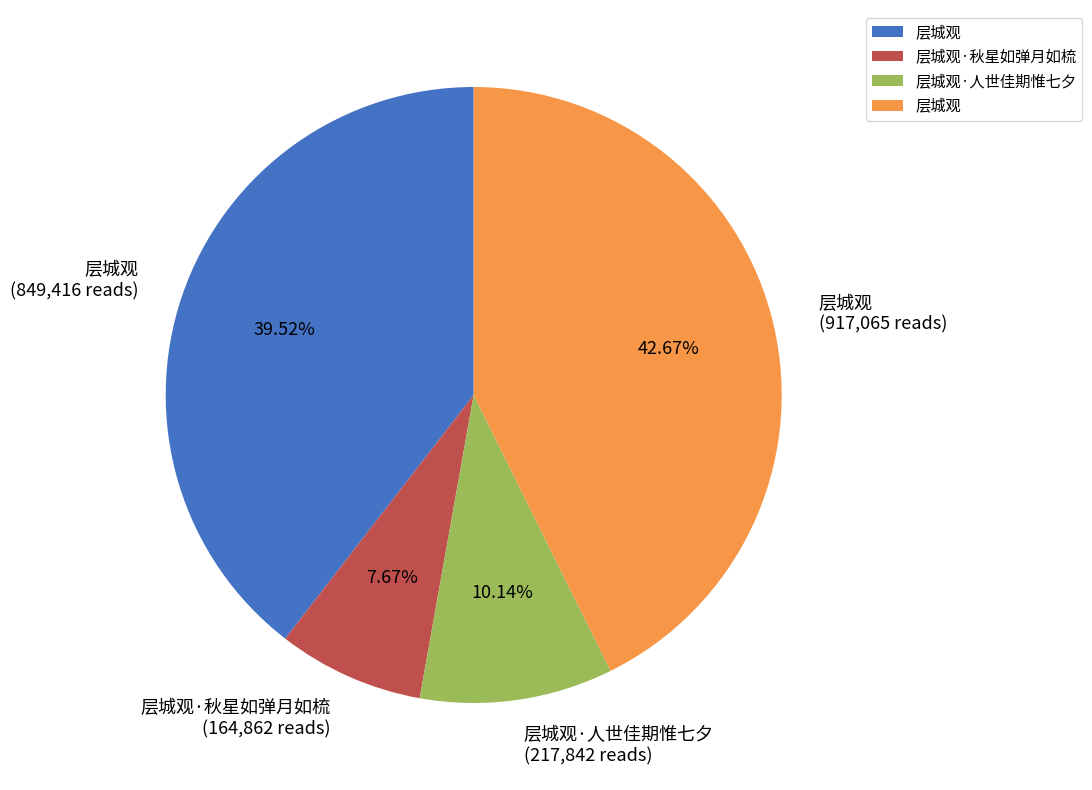

How many slices are in this pie chart?

4